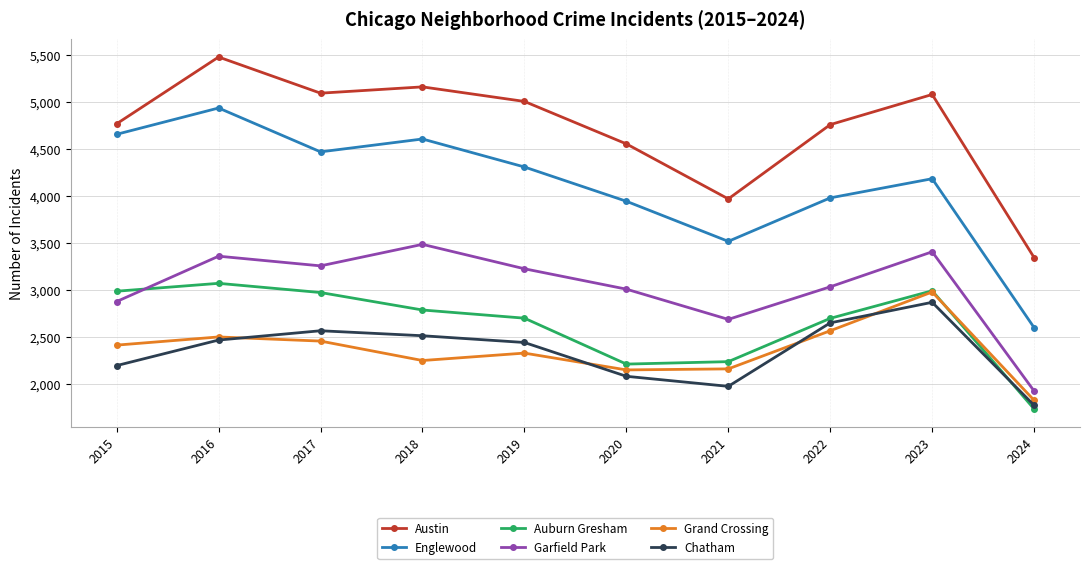

What is the value of the Austin point at the 6th from the left?

4556